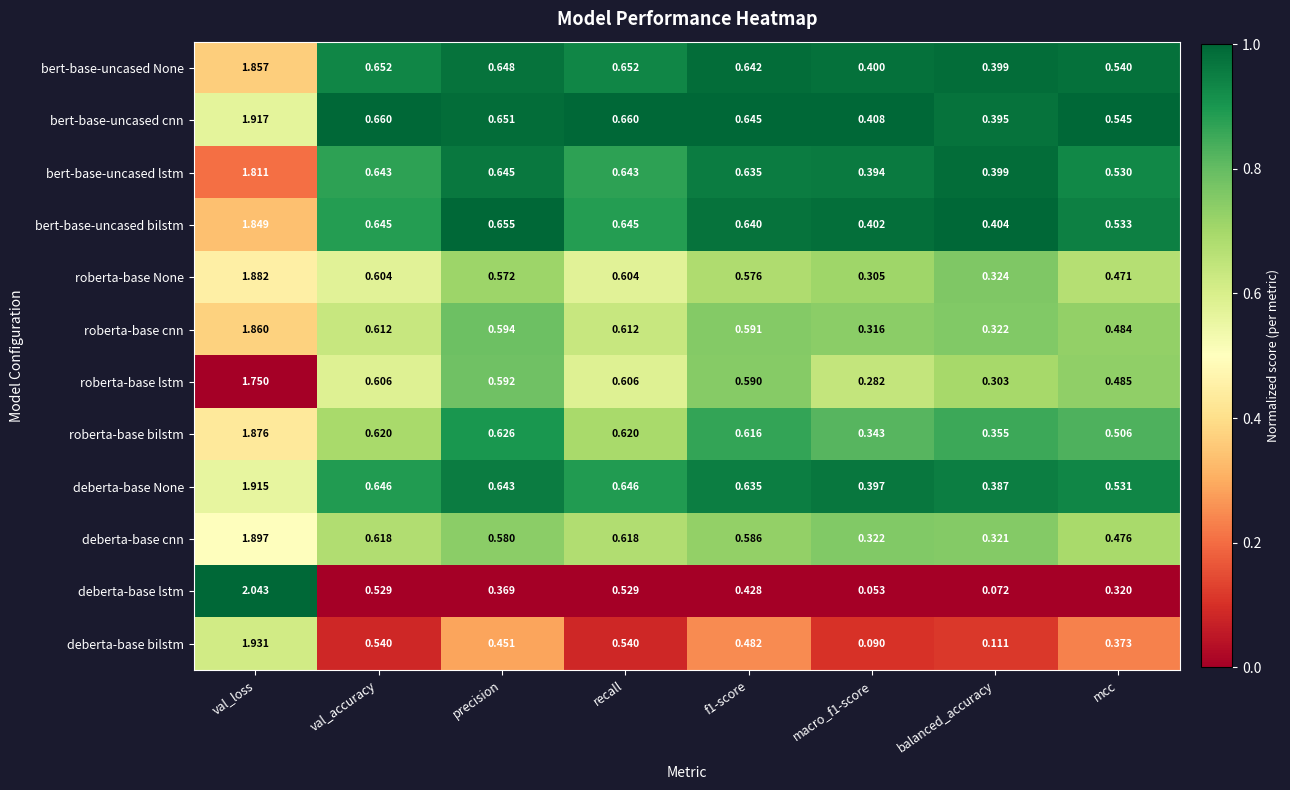

Is the value of roberta-base bilstm at precision greater than the value of deberta-base None at mcc?

Yes